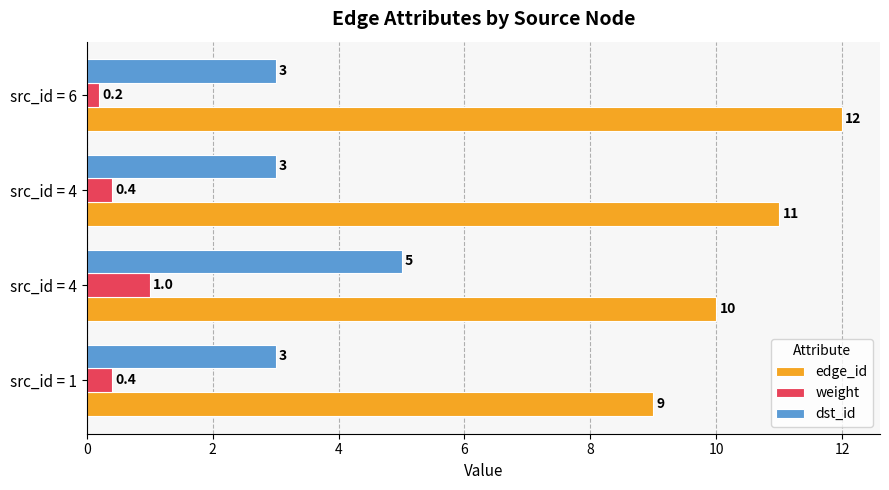

What are all the series names shown in the legend?

edge_id, weight, dst_id